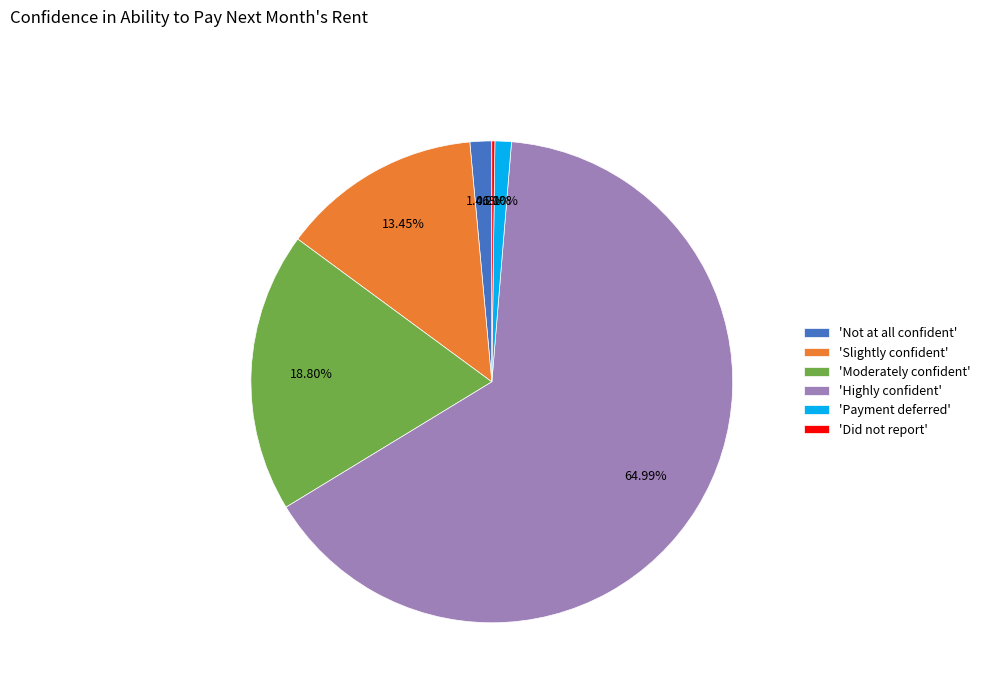

Between 'Highly confident' and 'Payment deferred', which is larger?

'Highly confident'